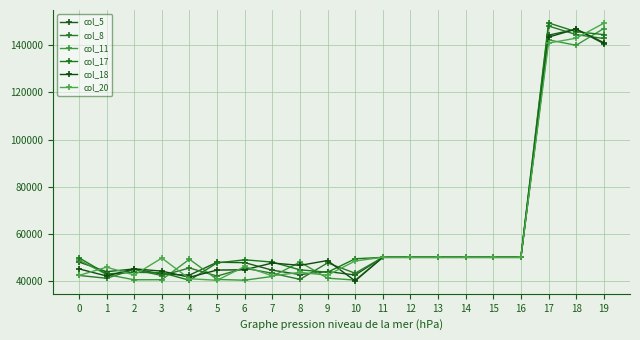

True or false: col_20 and col_18 cross at least once.

True